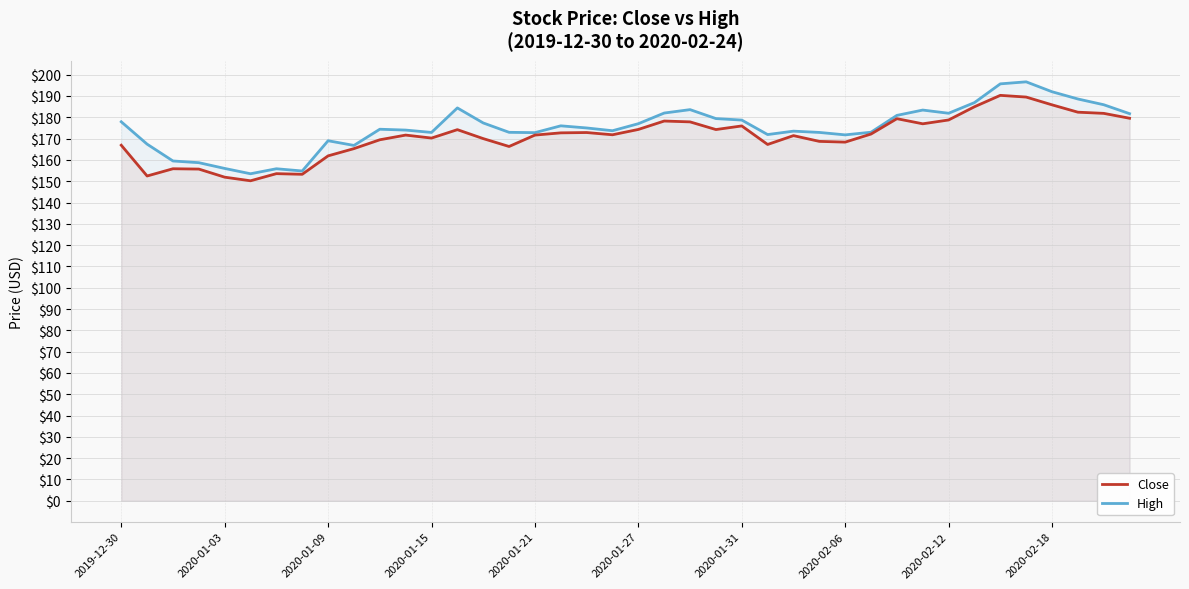

Is the value of Close at 34 greater than the value of High at 33?

Yes